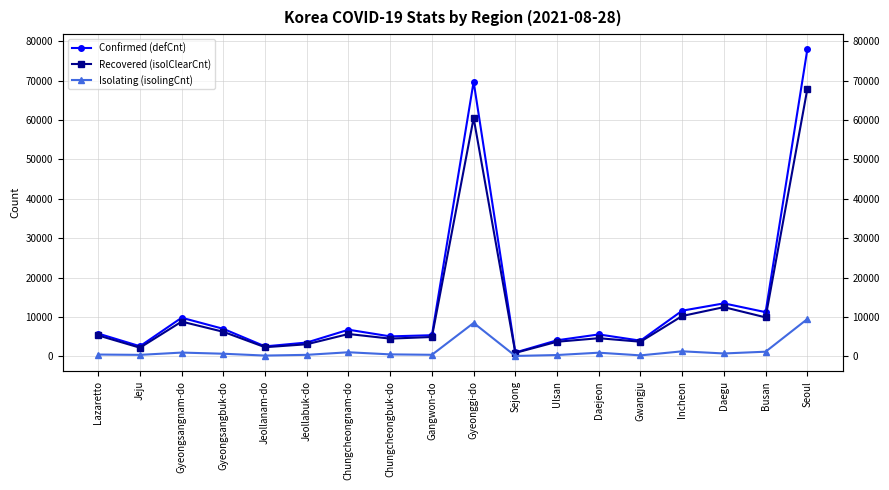

Read the Isolating (isolingCnt) value at Chungcheongnam-do, to the nearest 10.

1040